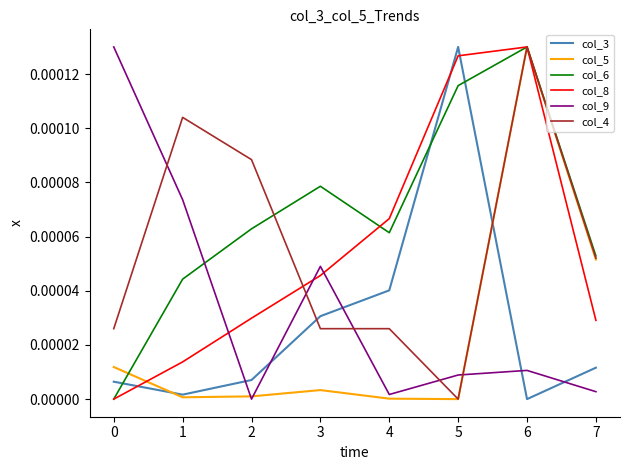

True or false: col_3 and col_6 cross at least once.

True